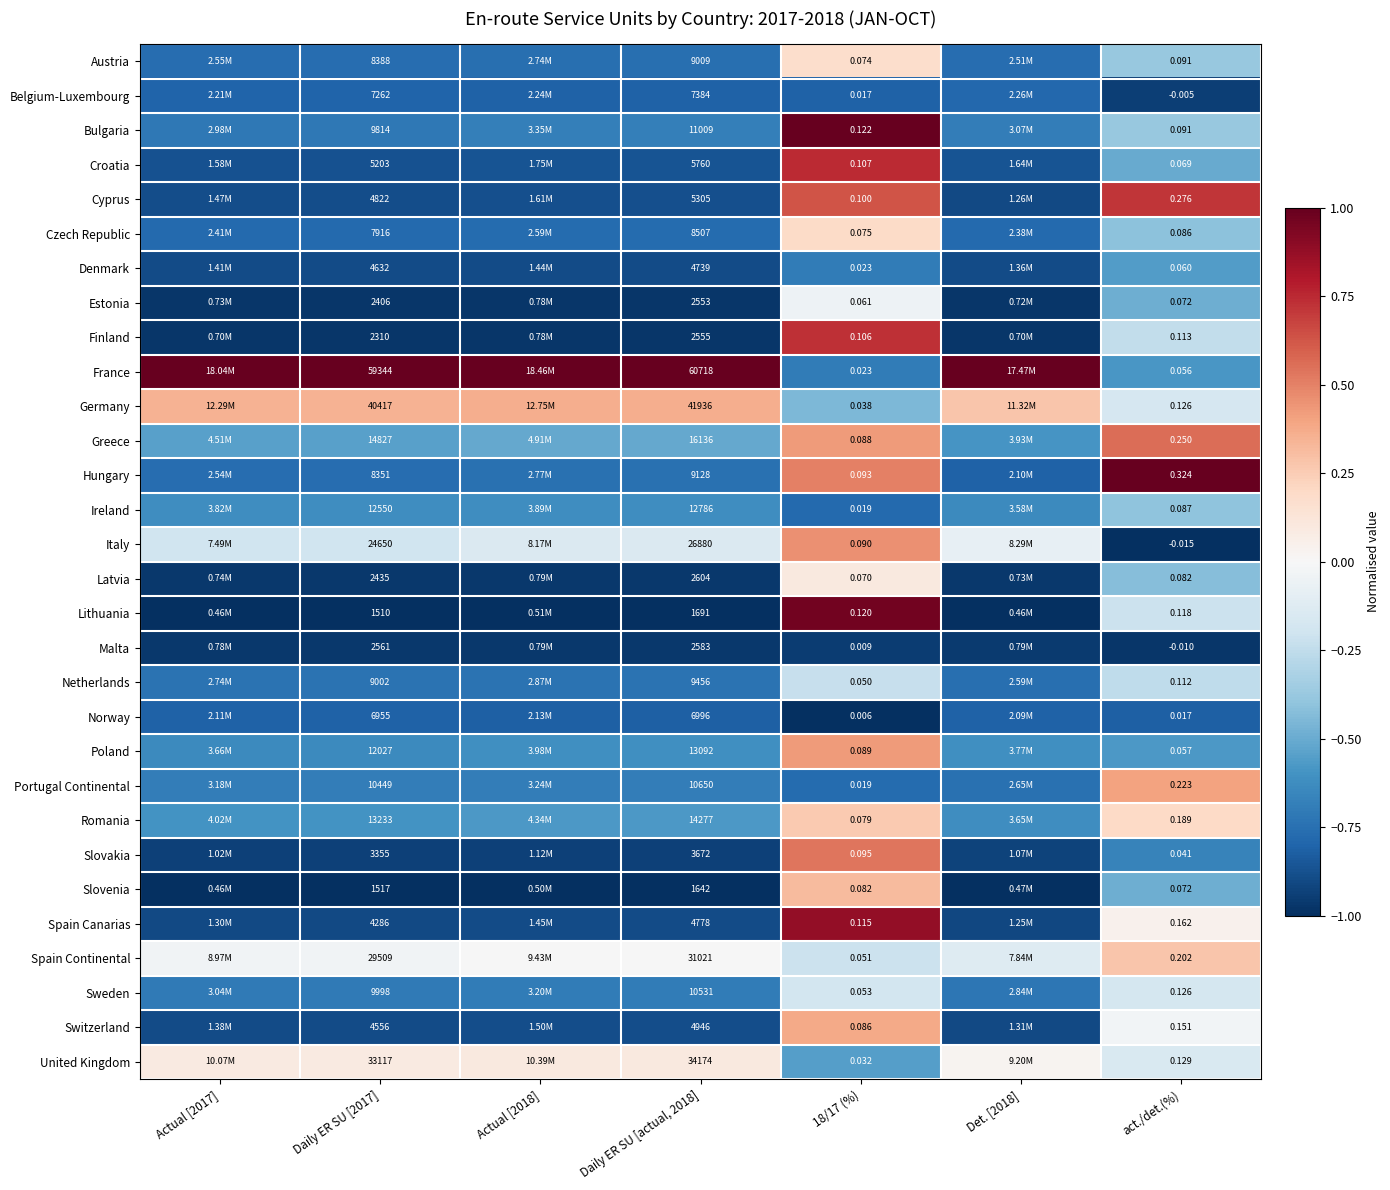

Is the value of Poland at Daily ER SU [actual, 2018] greater than the value of Bulgaria at Daily ER SU [actual, 2018]?

Yes